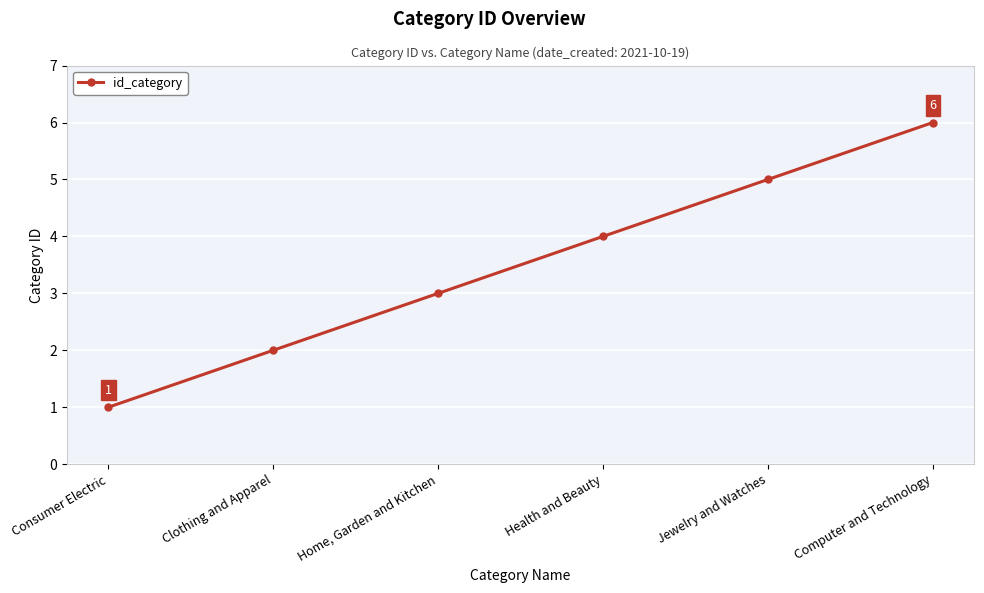

What is the average value?

4